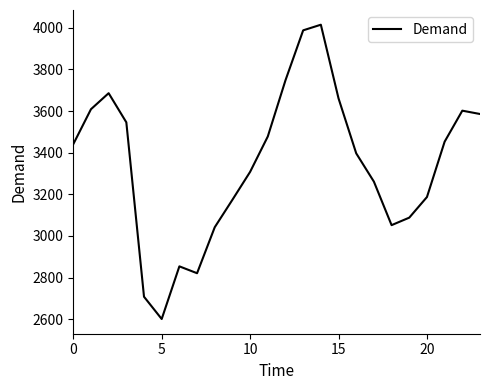

What is the sum of all values?

80306